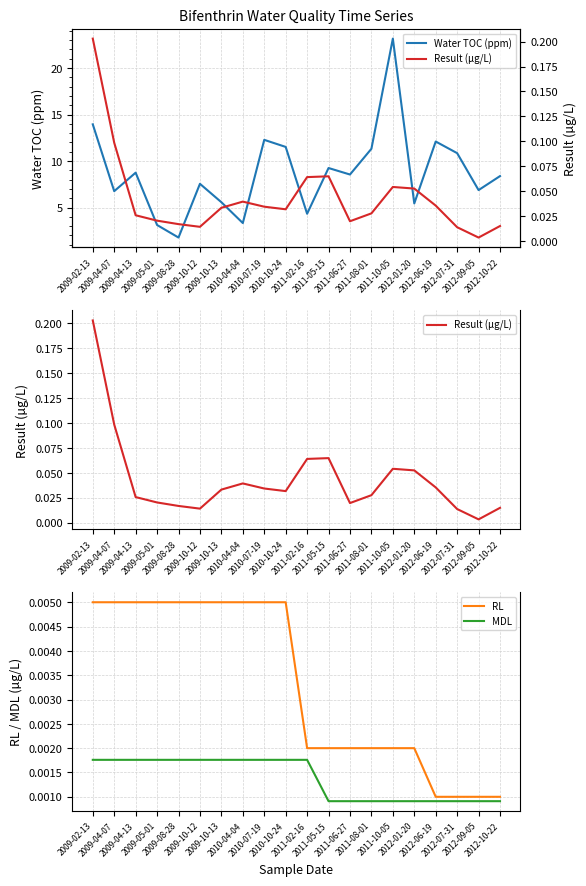

True or false: MDL and Result (µg/L) cross at least once.

False